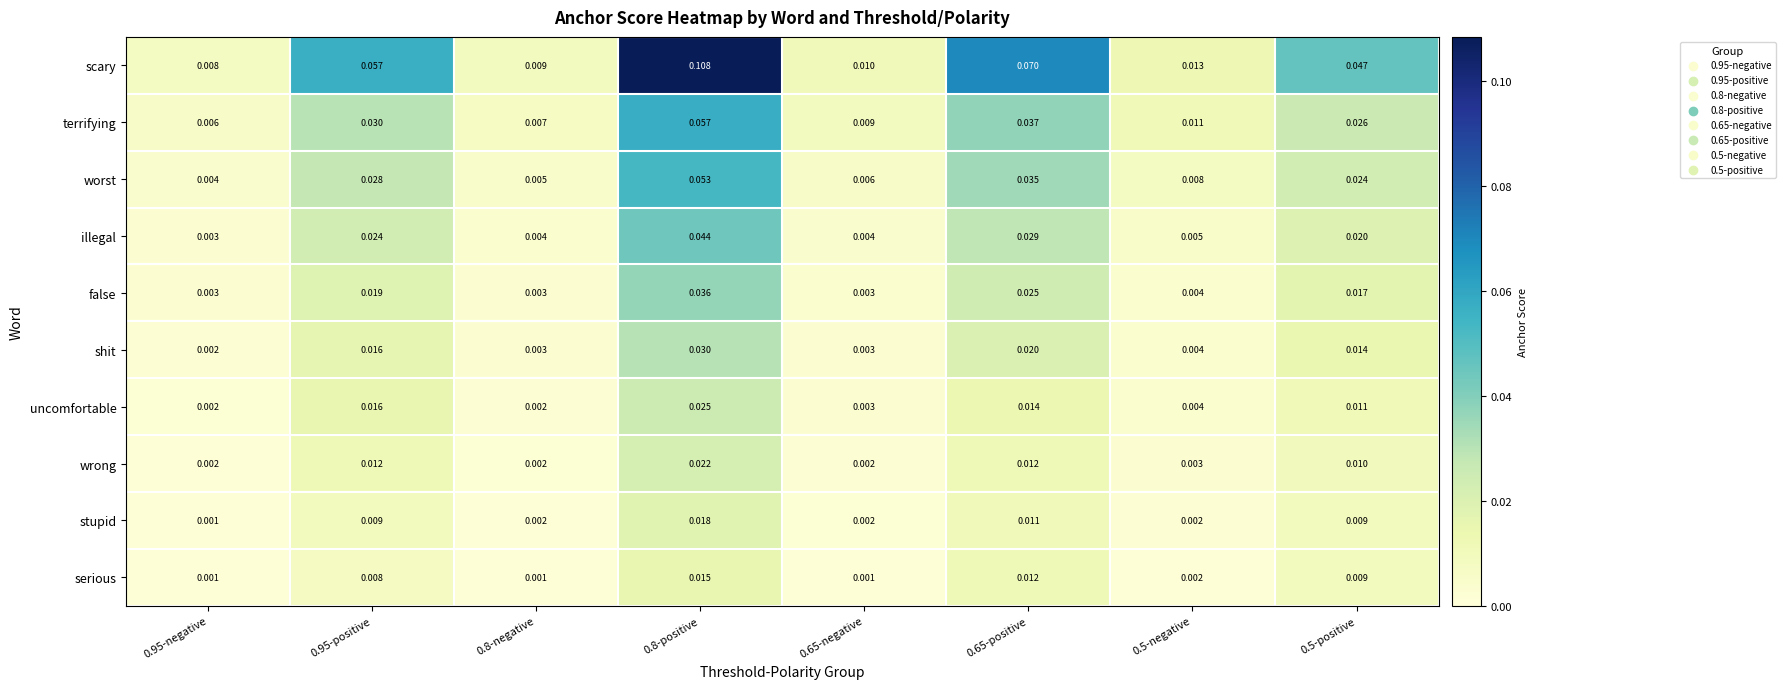

Which series has the largest range (max minus min)?

scary